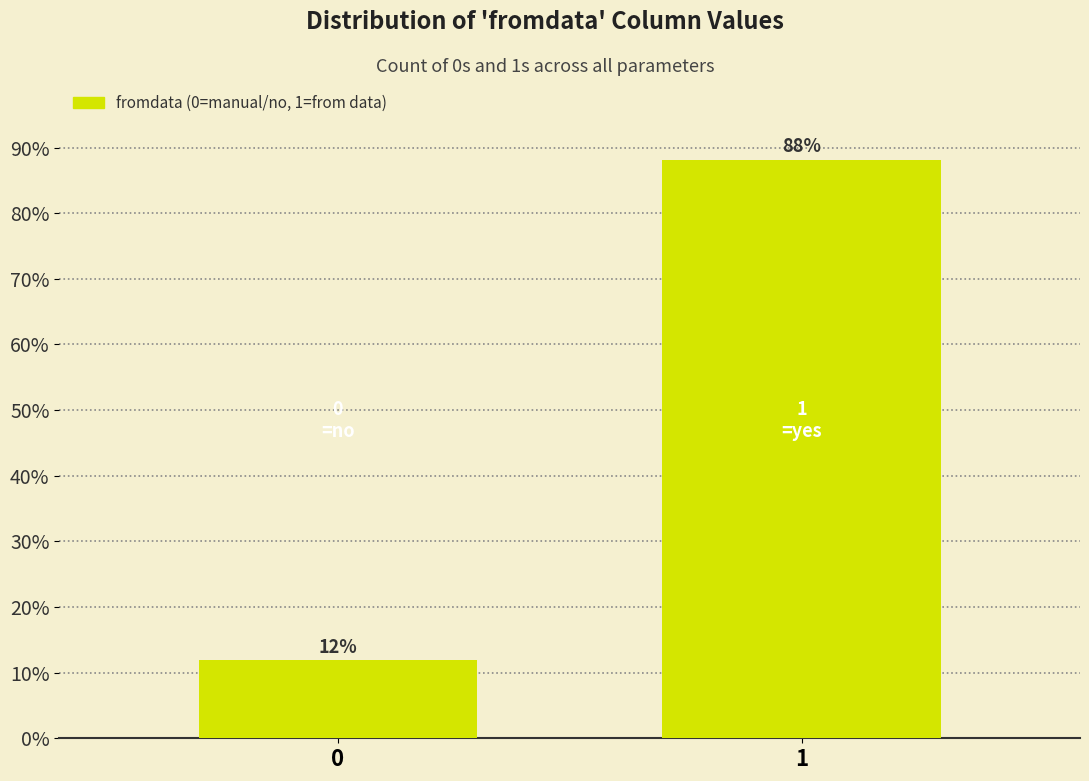

Does the chart contain any negative values?

No